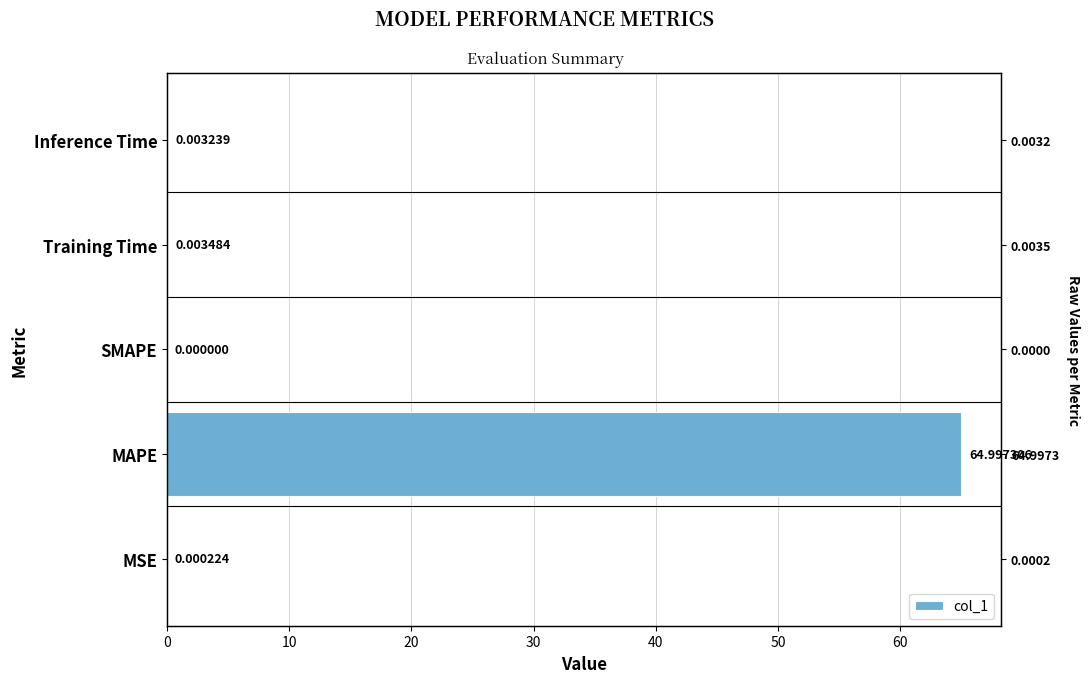

What is the average value?

13.0